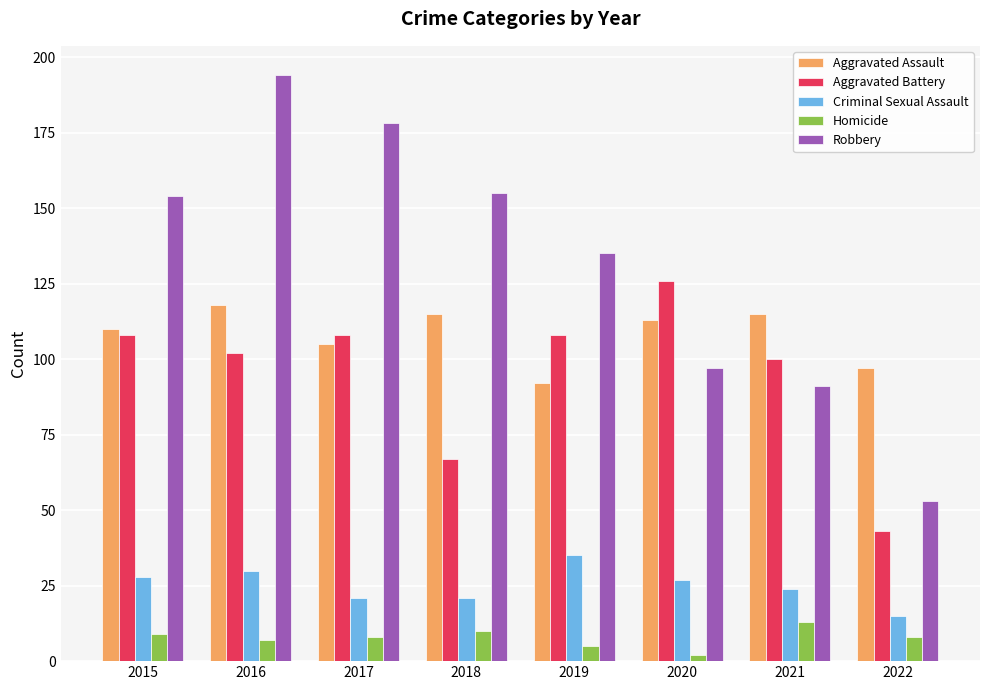

At which label does Homicide reach its minimum?

2020